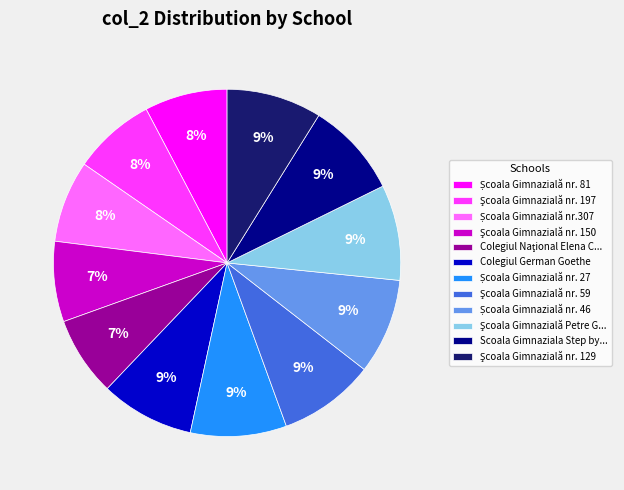

Is there a majority slice in this chart?

No